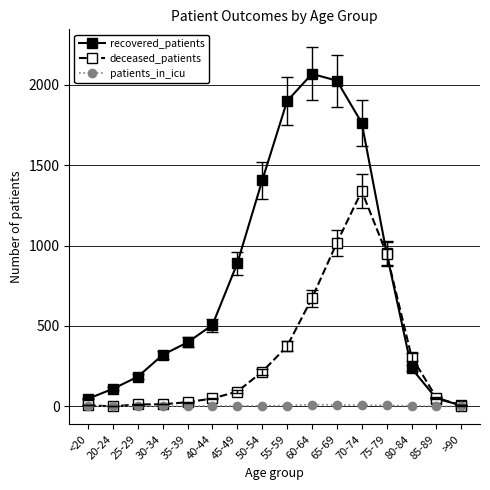

The recovered_patients series shows 2068 at 60-64. True or false?

True